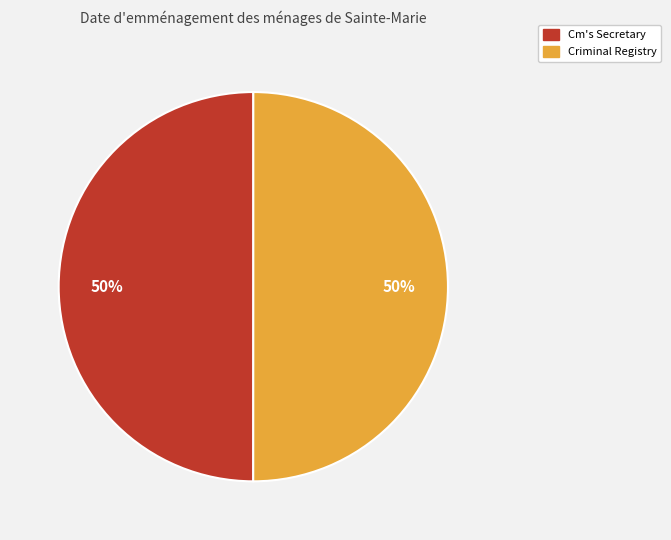

To the nearest percent, what is the average slice percentage?

50%